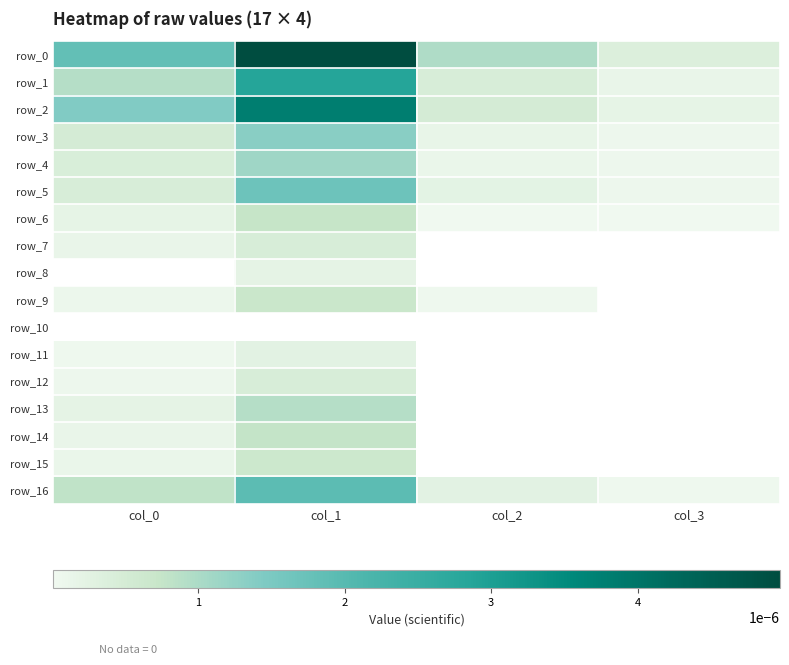

List the labels in order of row_9 value, smallest first.

col_3, col_2, col_0, col_1